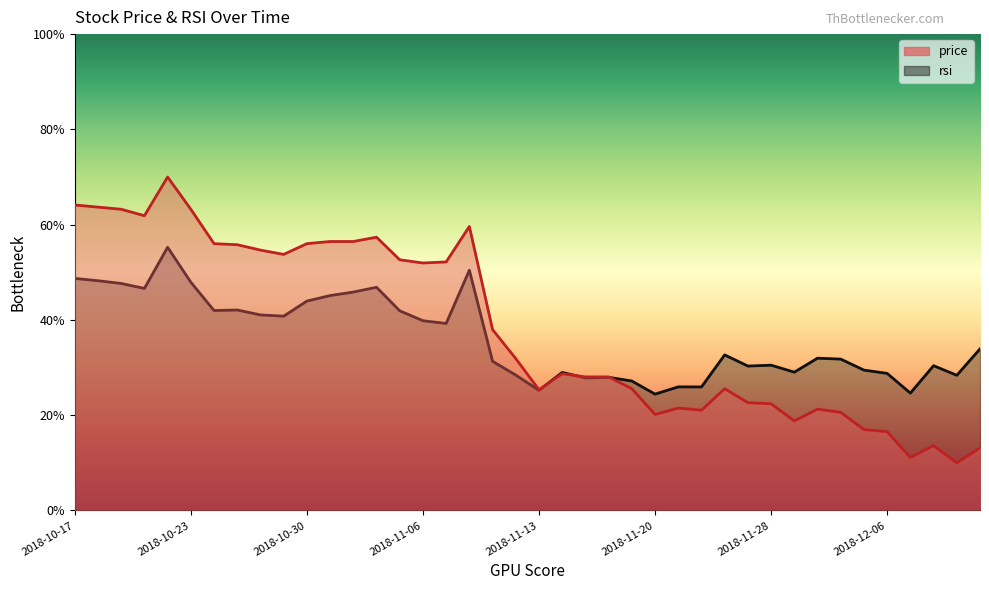

Which has a higher value, 2018-11-08 or 2018-11-21?

2018-11-08